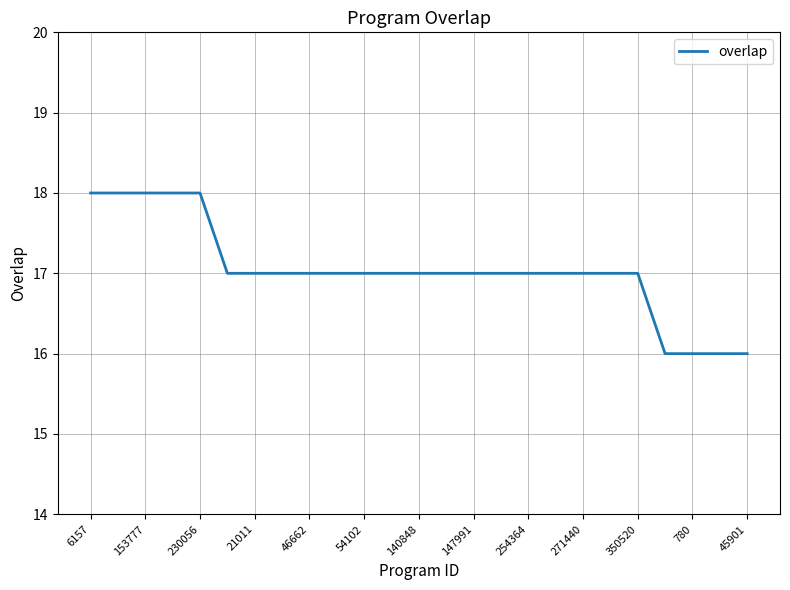

How many series are shown in this chart?

1